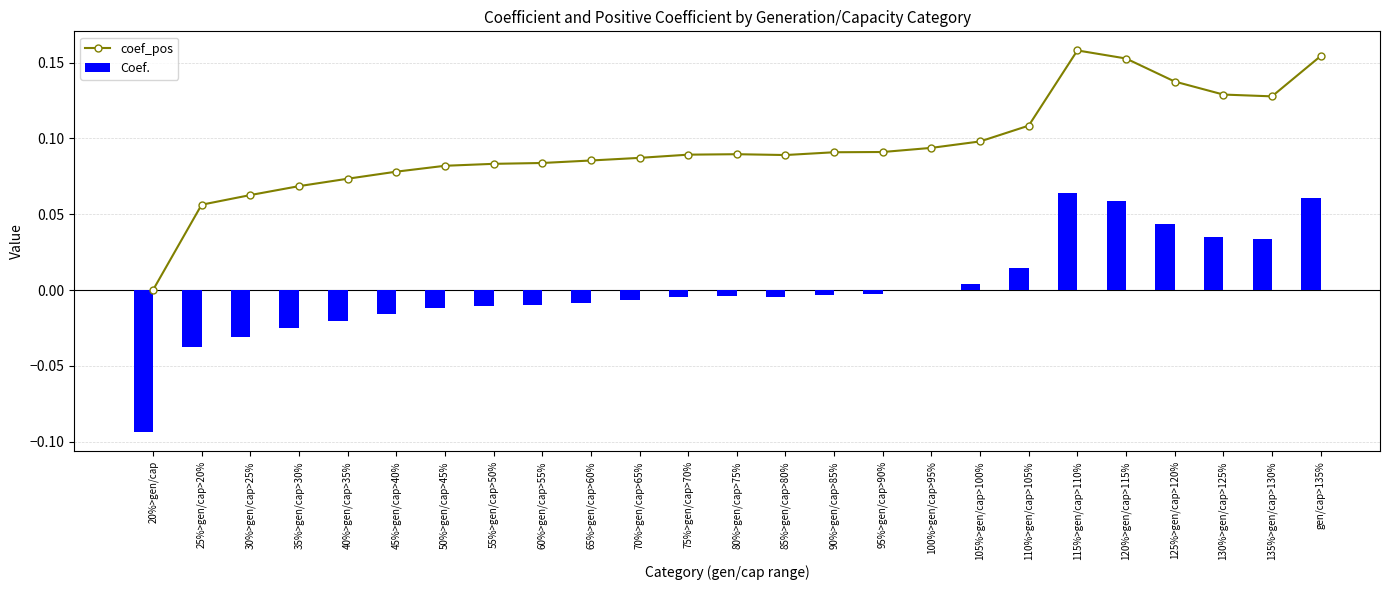

What is the average value of the coef_pos series?

0.1